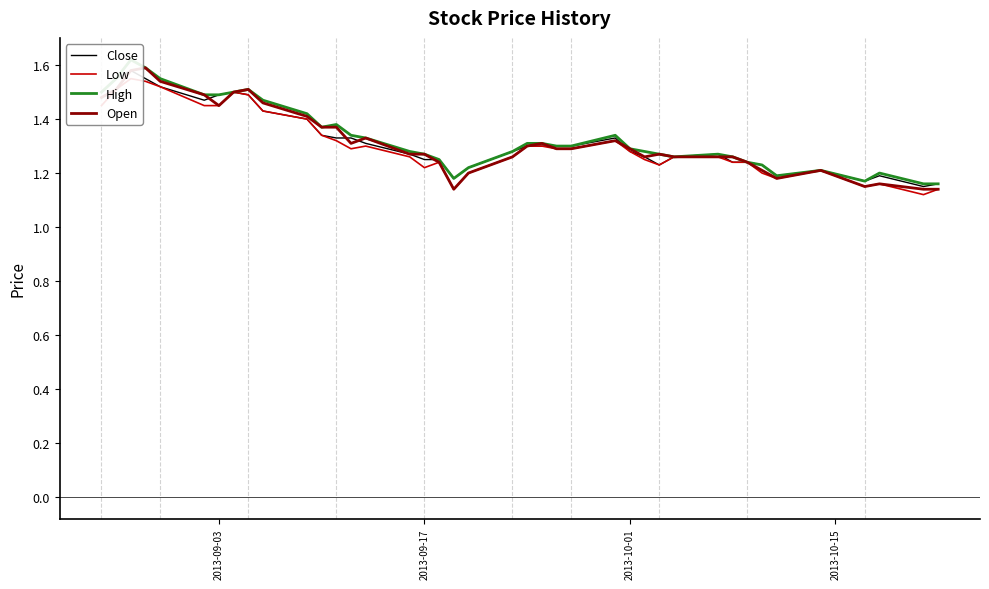

How many lines are shown in the chart?

4